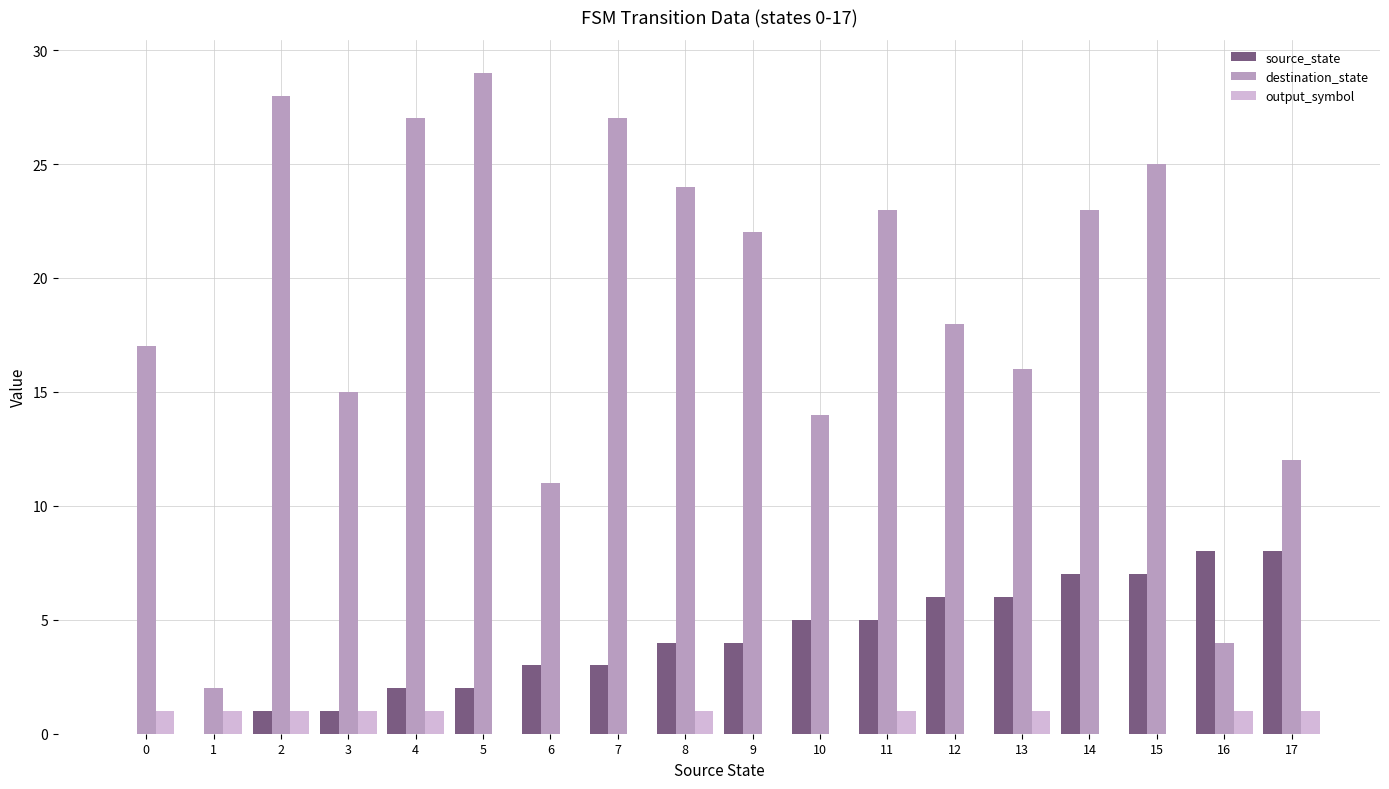

Which label corresponds to the largest value in the chart?

5